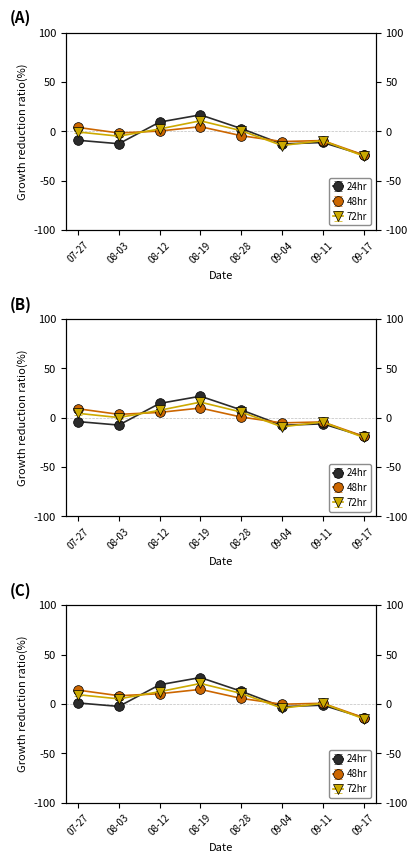

What is the value of the High point at the 3rd from the left?

7.5